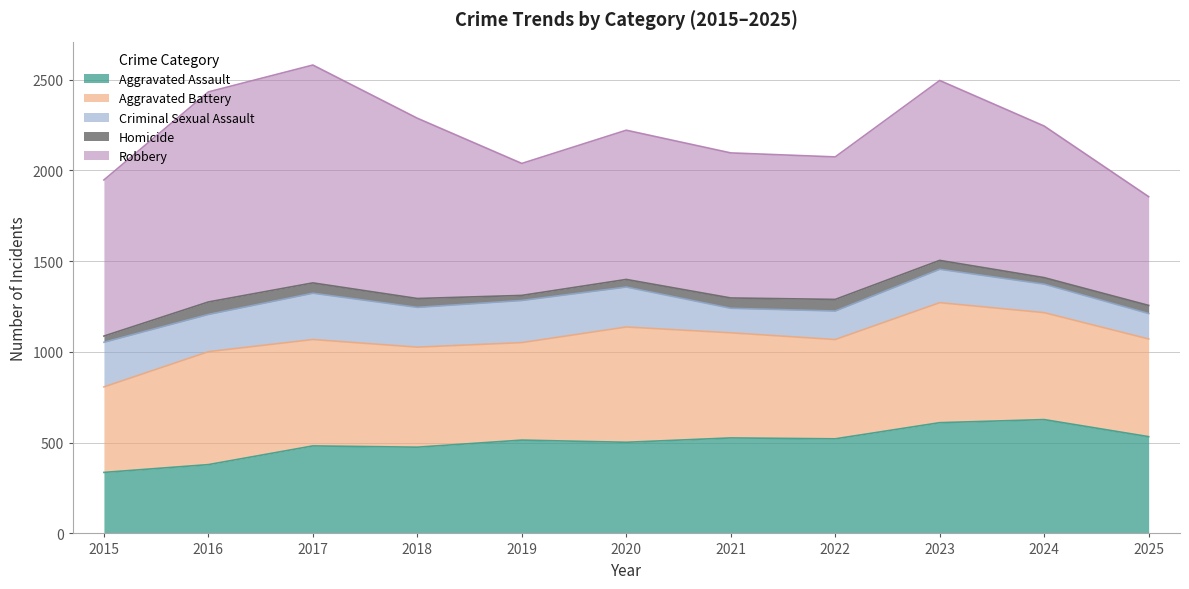

Does the chart display data point markers on the line(s)?

No